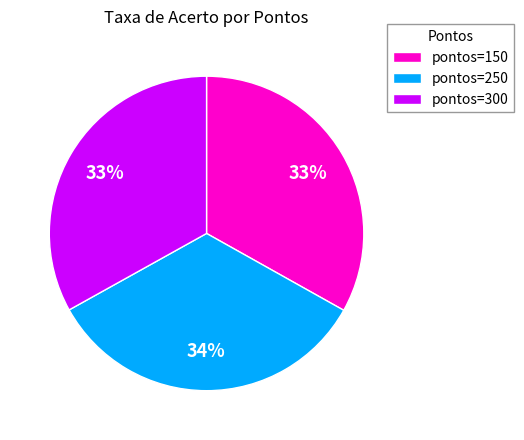

True or false: pontos=150 accounts for 33% of the total.

True